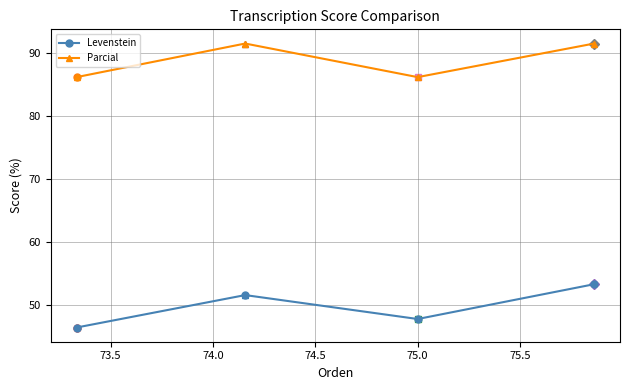

Reading right to left, transcribe all the data shown in this chart.

Levenstein: 53.3	47.8	51.6	46.5
Parcial: 91.4	86.1	91.4	86.1